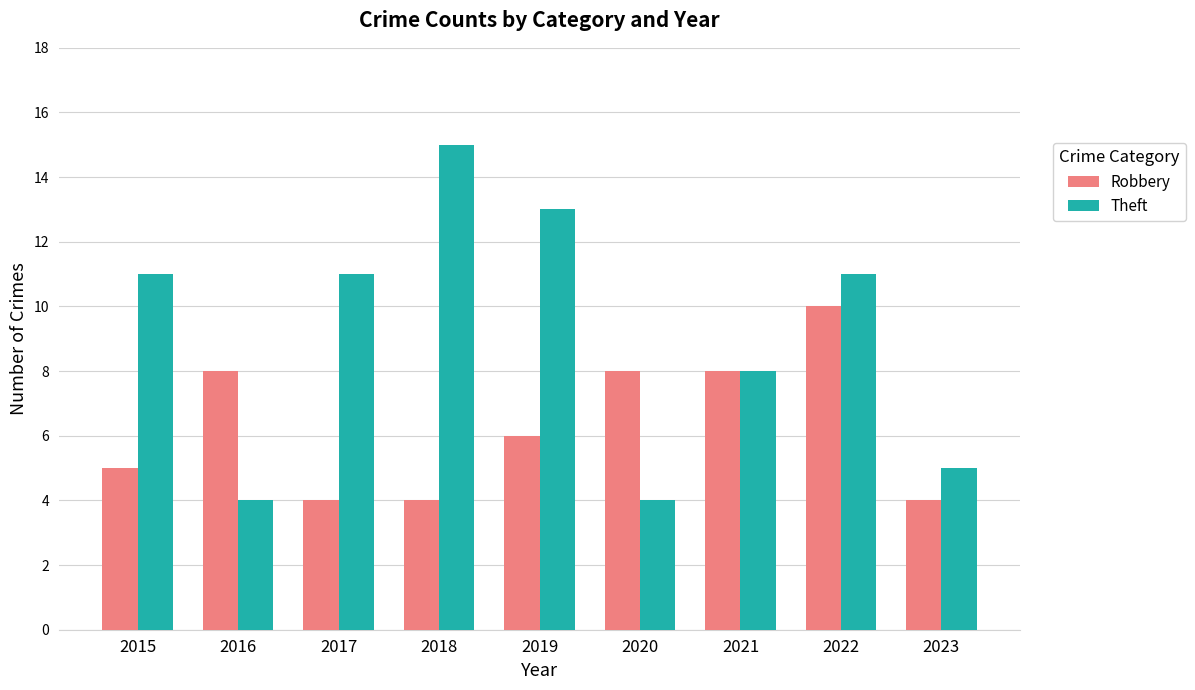

Read the Robbery value at 2022.

10